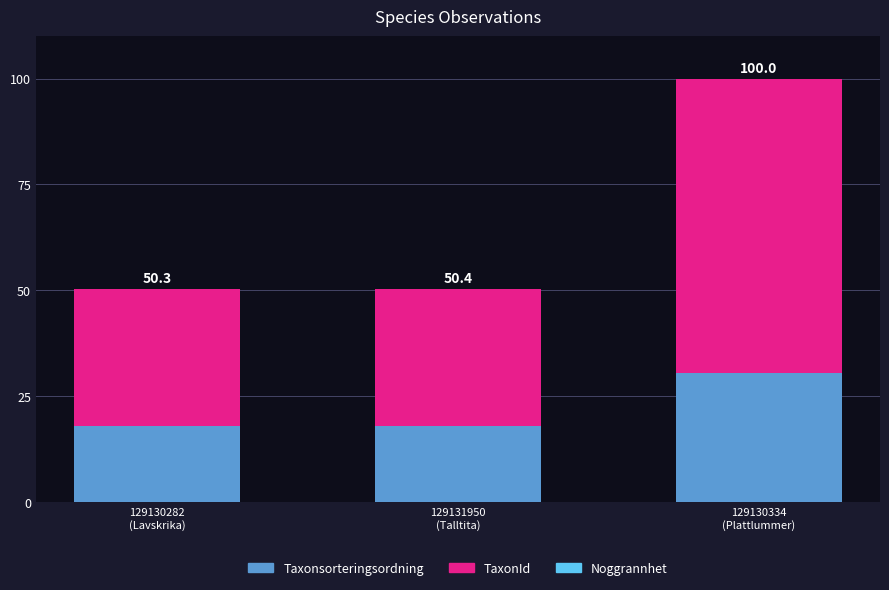

How many data points does each series have?

3